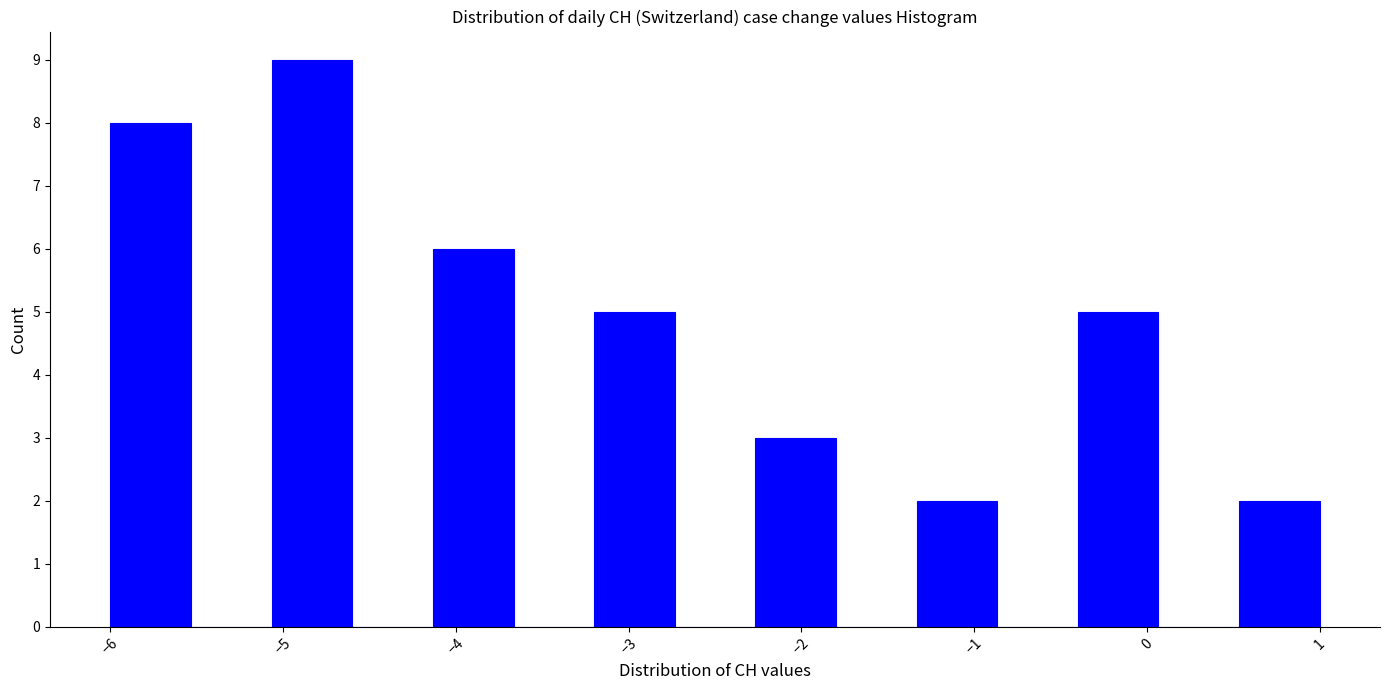

Reading left to right, list every bar in this chart as the range it spans on the x-axis followed by its height. Neither the bar edges nor the heights are printed on the chart, so give them approximately, as read against the axes.

-6.0 to -5.5: 8
-5.5 to -5.1: 0
-5.1 to -4.6: 9
-4.6 to -4.1: 0
-4.1 to -3.7: 6
-3.7 to -3.2: 0
-3.2 to -2.7: 5
-2.7 to -2.3: 0
-2.3 to -1.8: 3
-1.8 to -1.3: 0
-1.3 to -0.9: 2
-0.9 to -0.4: 0
-0.4 to 0.1: 5
0.1 to 0.5: 0
0.5 to 1.0: 2